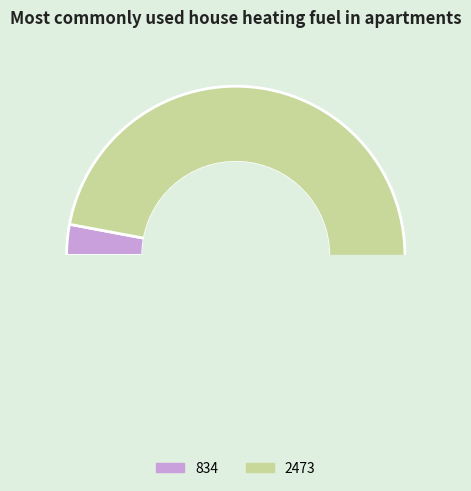

To the nearest percent, what is the combined percentage of 2473 and 834?

100%